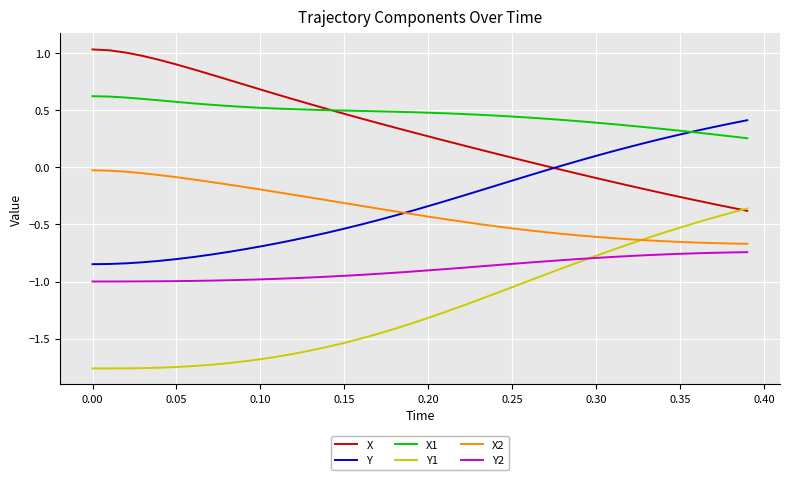

Rank the series by their maximum value, from highest to lowest.

X, X1, Y, X2, Y1, Y2